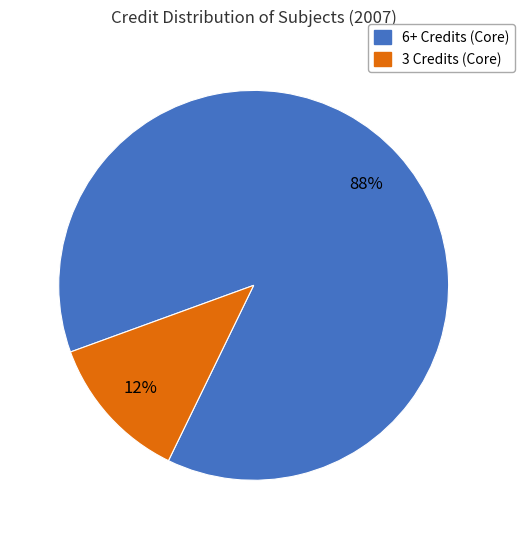

Does any single category account for the majority?

Yes